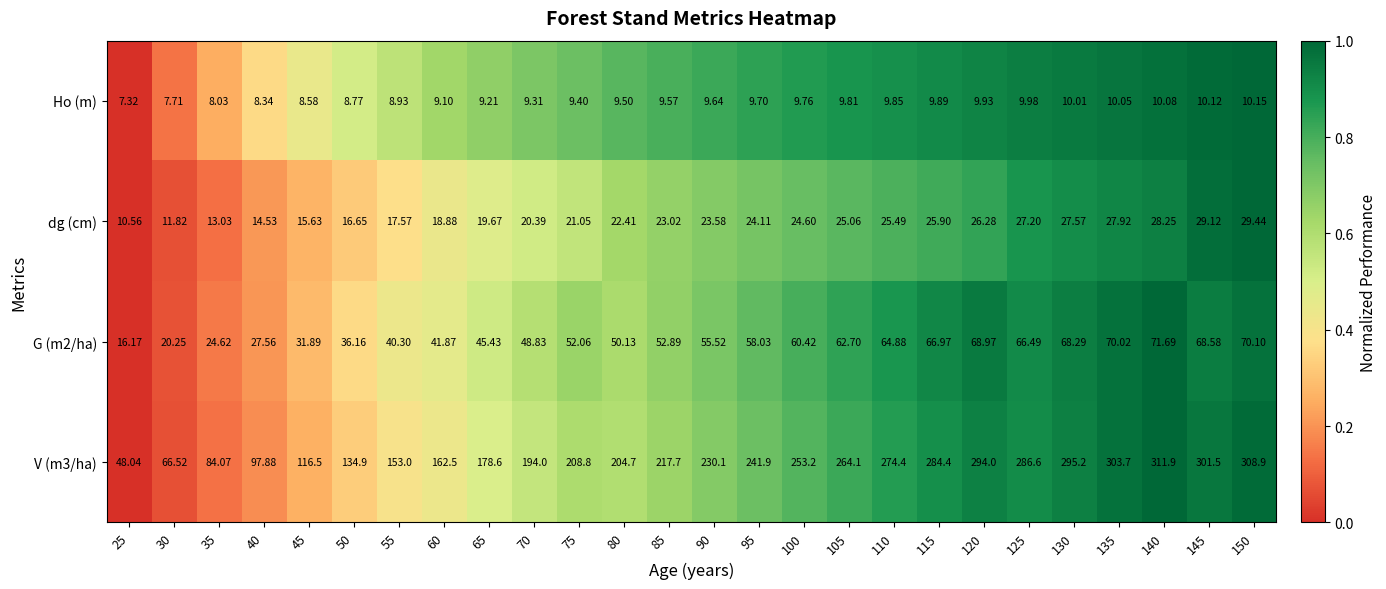

How many categories are shown in the chart?

26